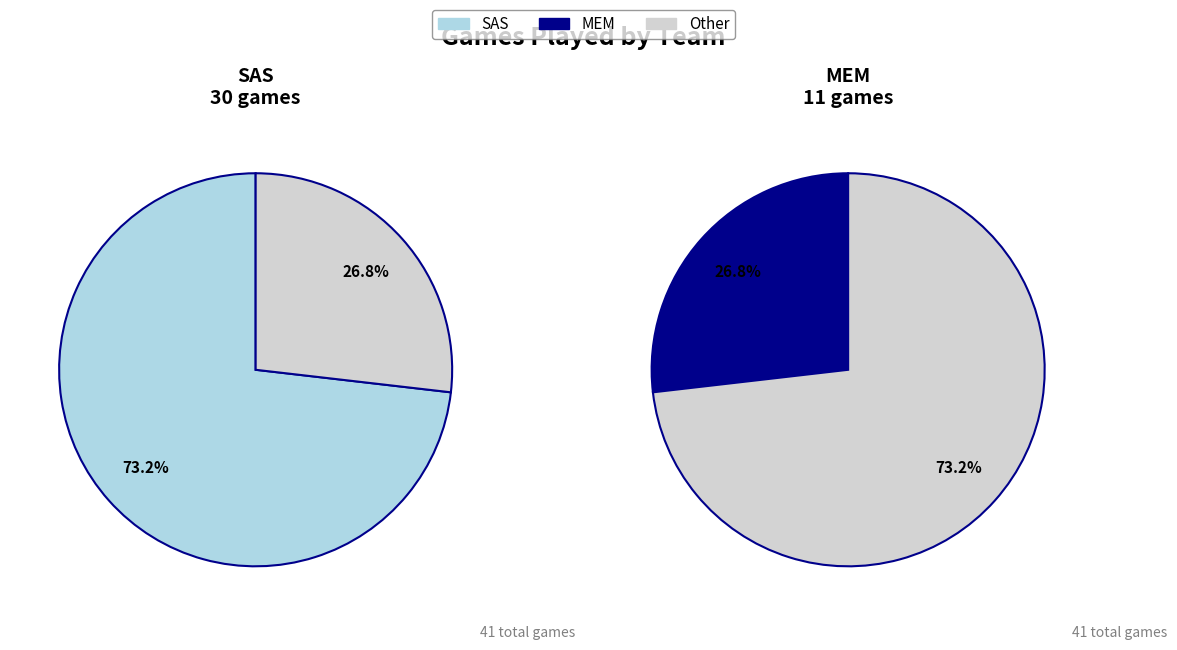

True or false: MEM accounts for 42% of the total.

False